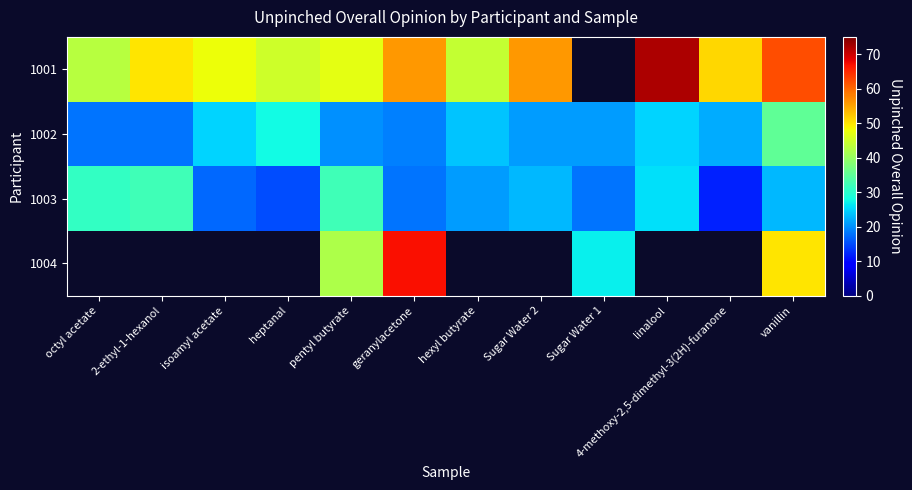

Count the number of categories in the chart.

12